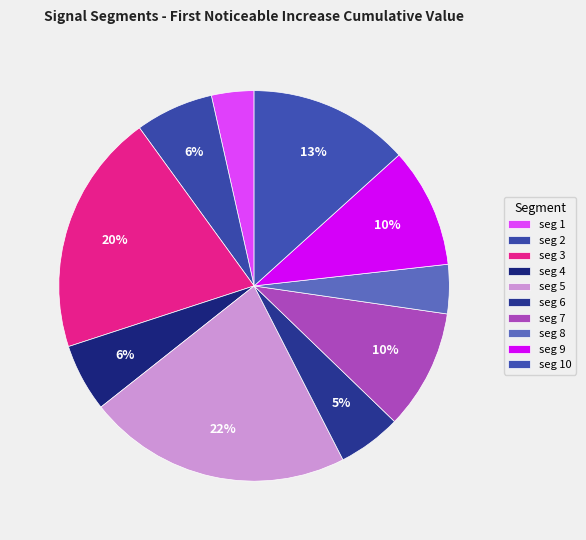

Rank the categories by value from lowest to highest.

signal segment 1, signal segment 8, signal segment 6, signal segment 4, signal segment 2, signal segment 9, signal segment 7, signal segment 10, signal segment 3, signal segment 5